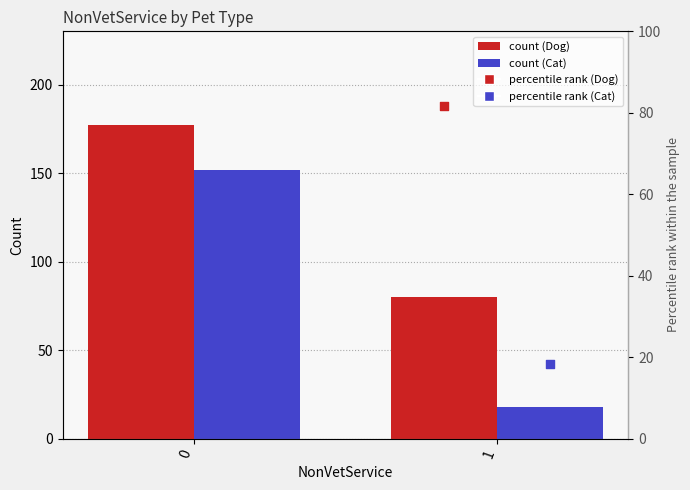

Is the value of Dog % at 0 greater than the value of Cat at 0?

No